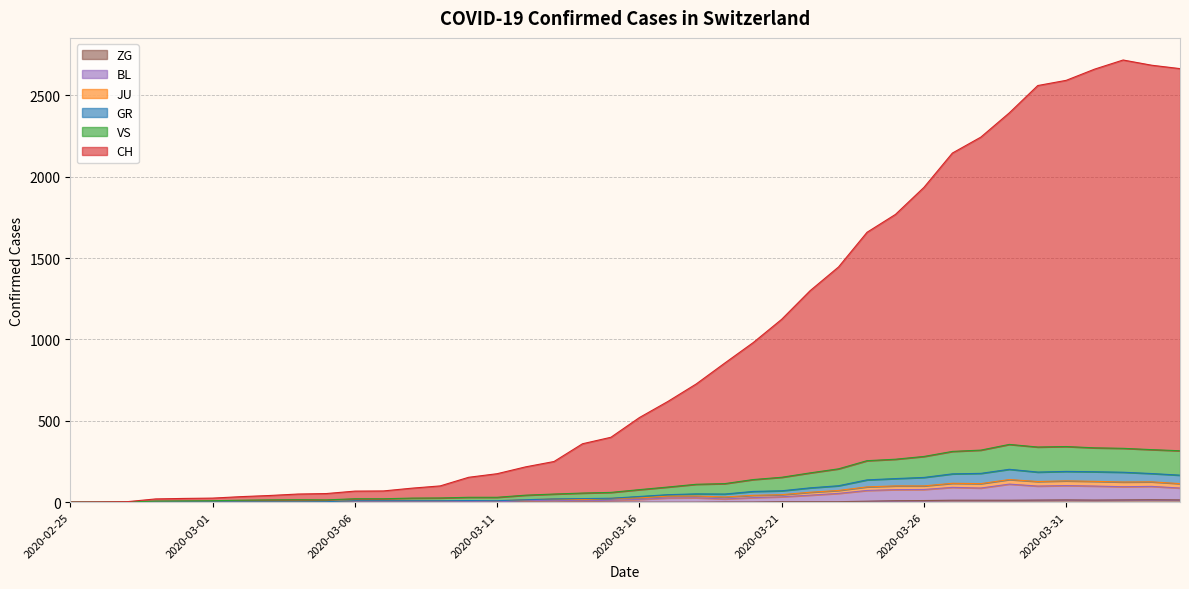

True or false: JU has more than 1 interior local peaks.

True